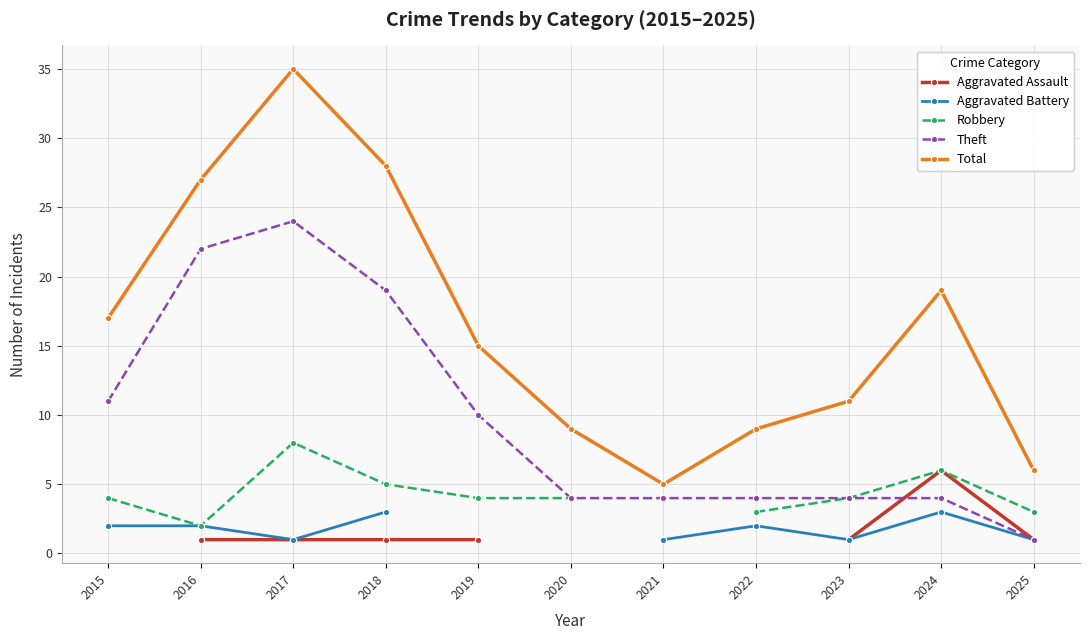

What is the value of the Aggravated Battery point at the 7th from the left?

1.0